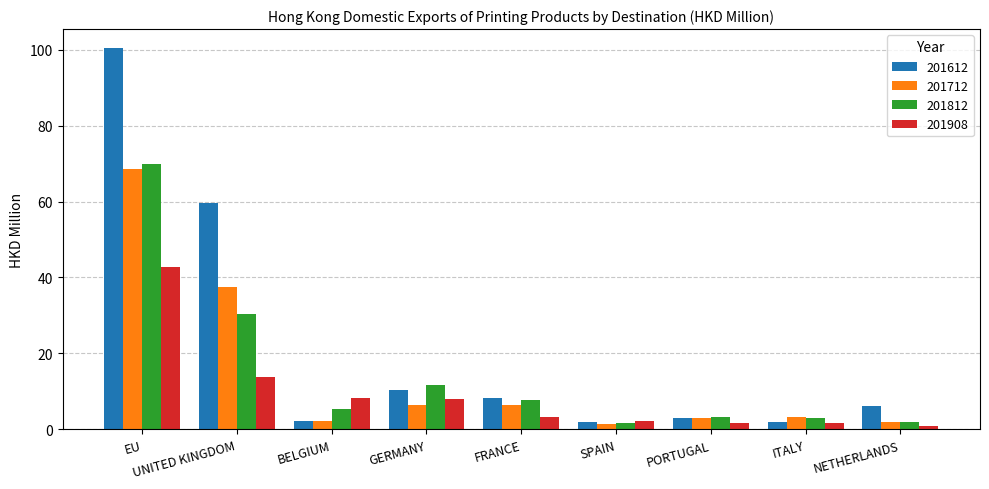

True or false: 201812 has a value of 11.7 at GERMANY.

True